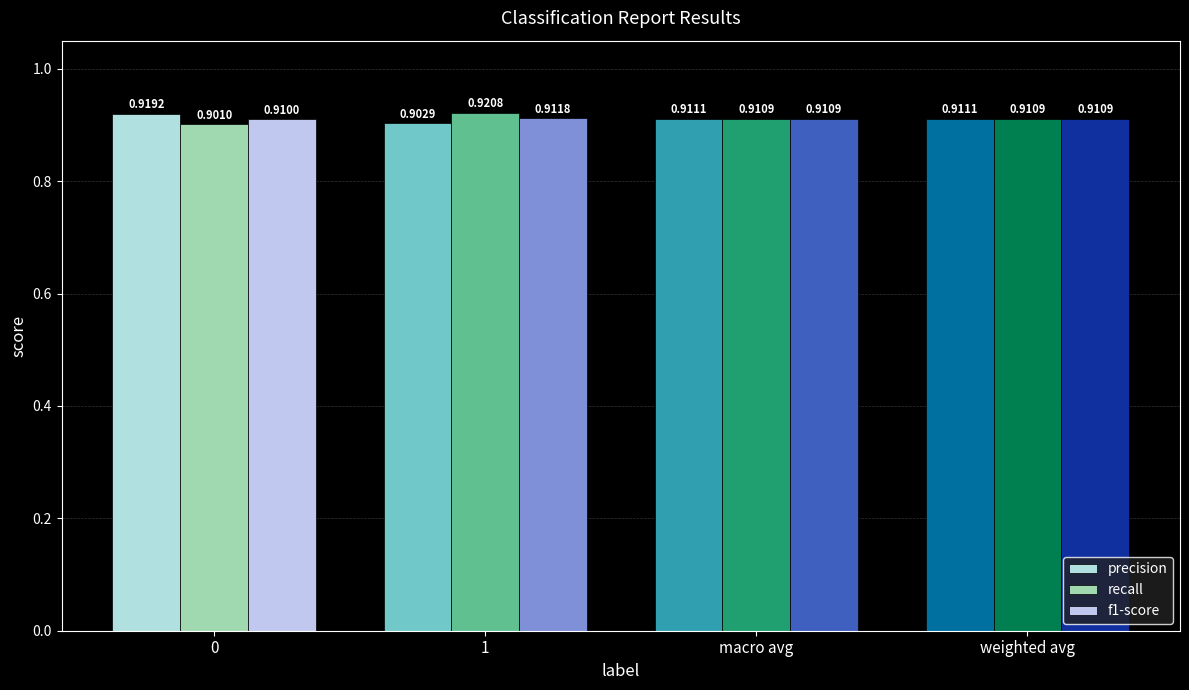

The precision series shows 1.4 at weighted avg. True or false?

False